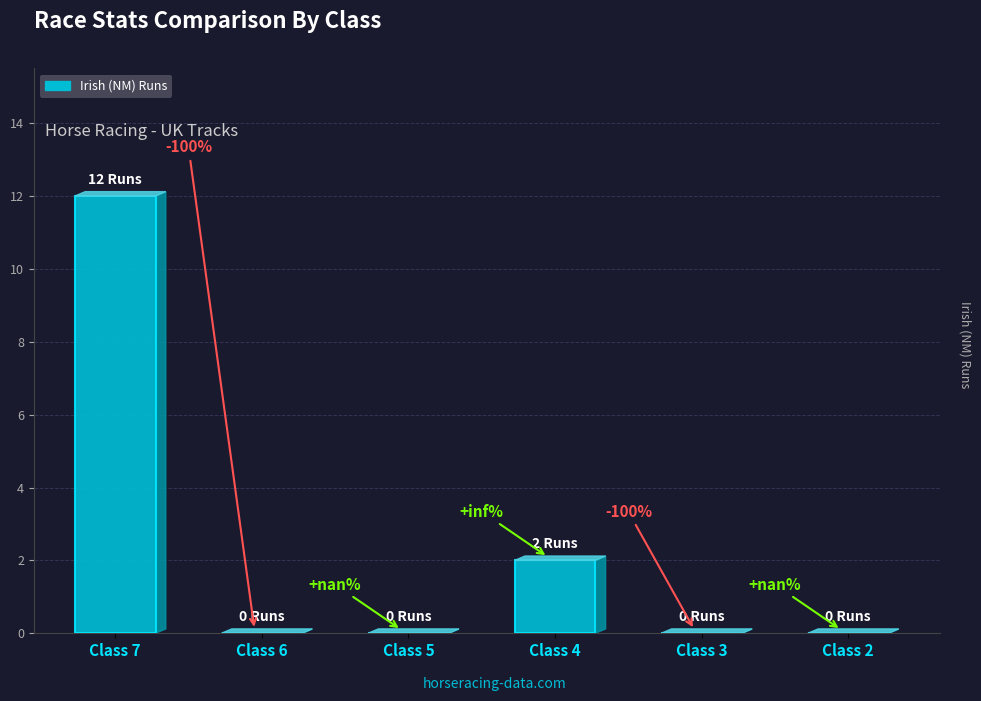

Are the bars horizontal?

No